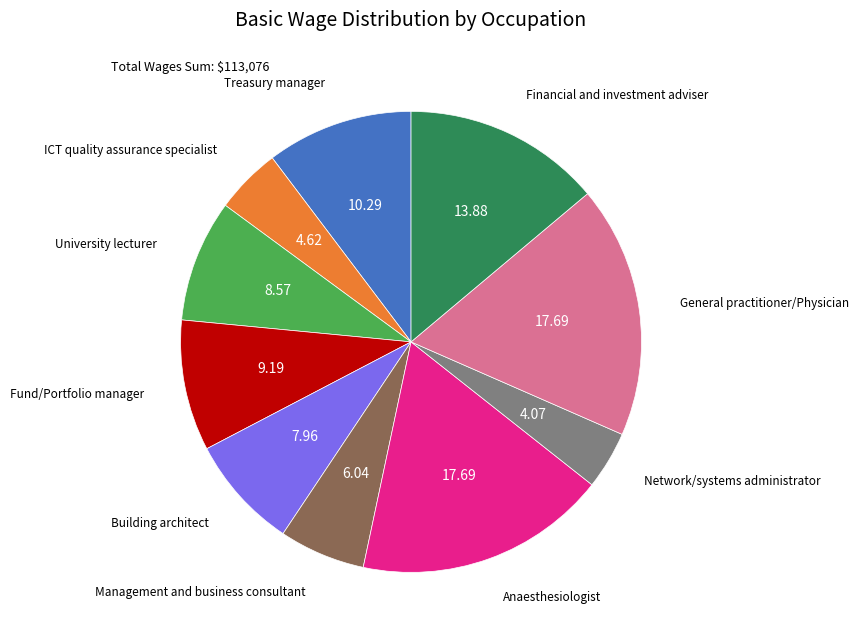

Is there a majority slice in this chart?

No